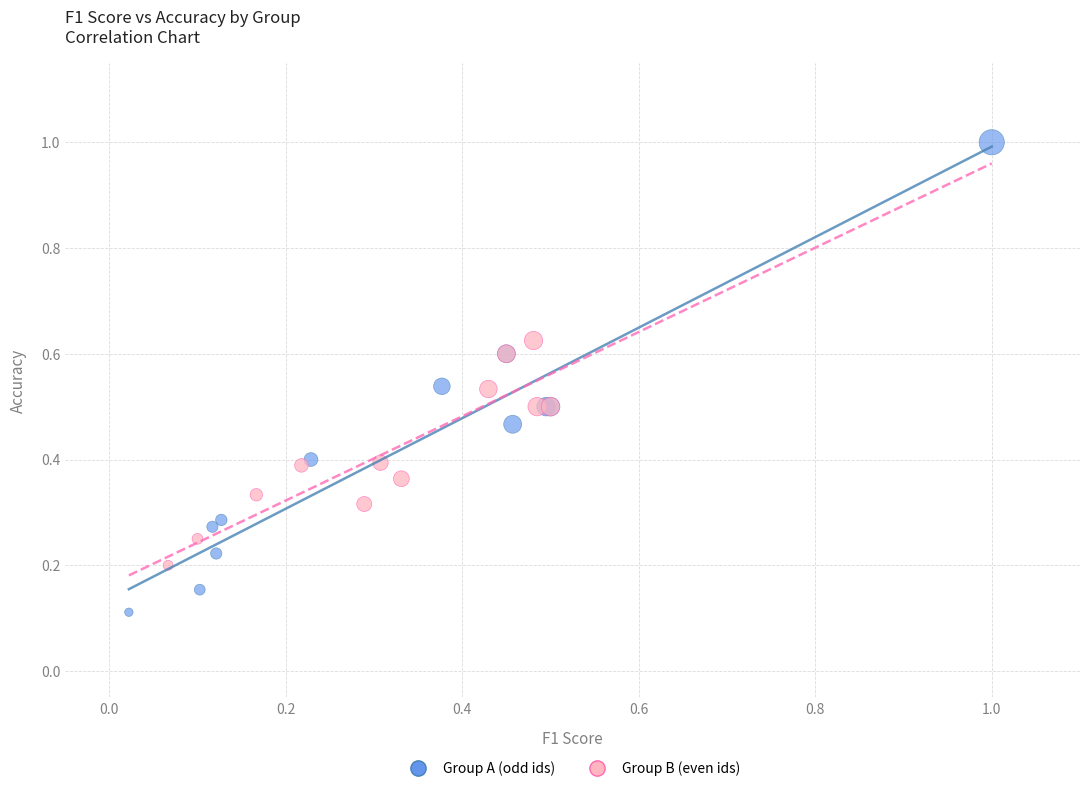

Which series has the largest Y range (max minus min)?

Group A (odd ids)